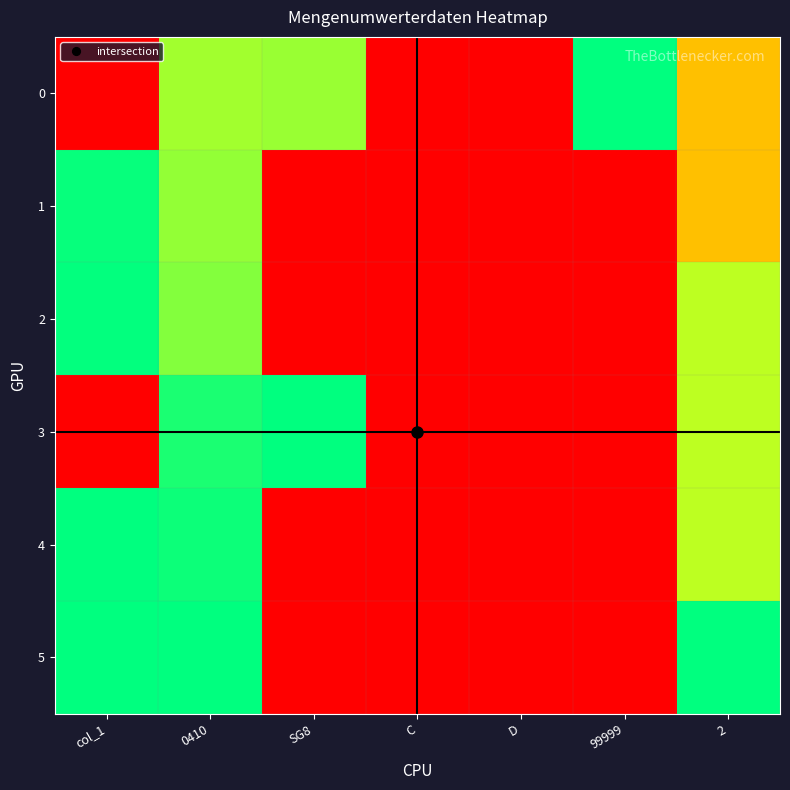

Count the number of categories in the chart.

7